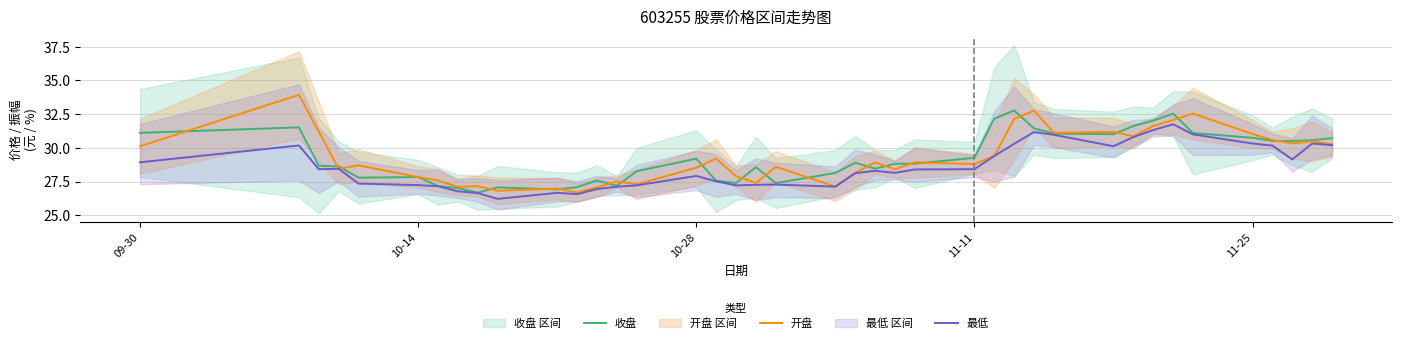

Is it true that 开盘 equals 50.6 at 10-14?

False